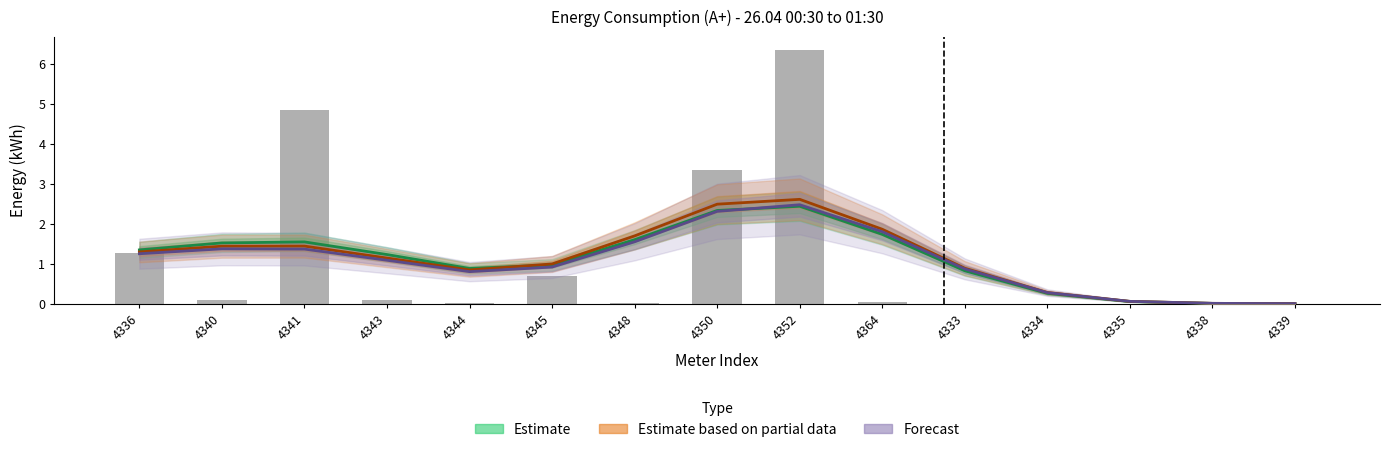

What is the sum of the Estimate based on partial data values at 4348 and 4341?

3.1